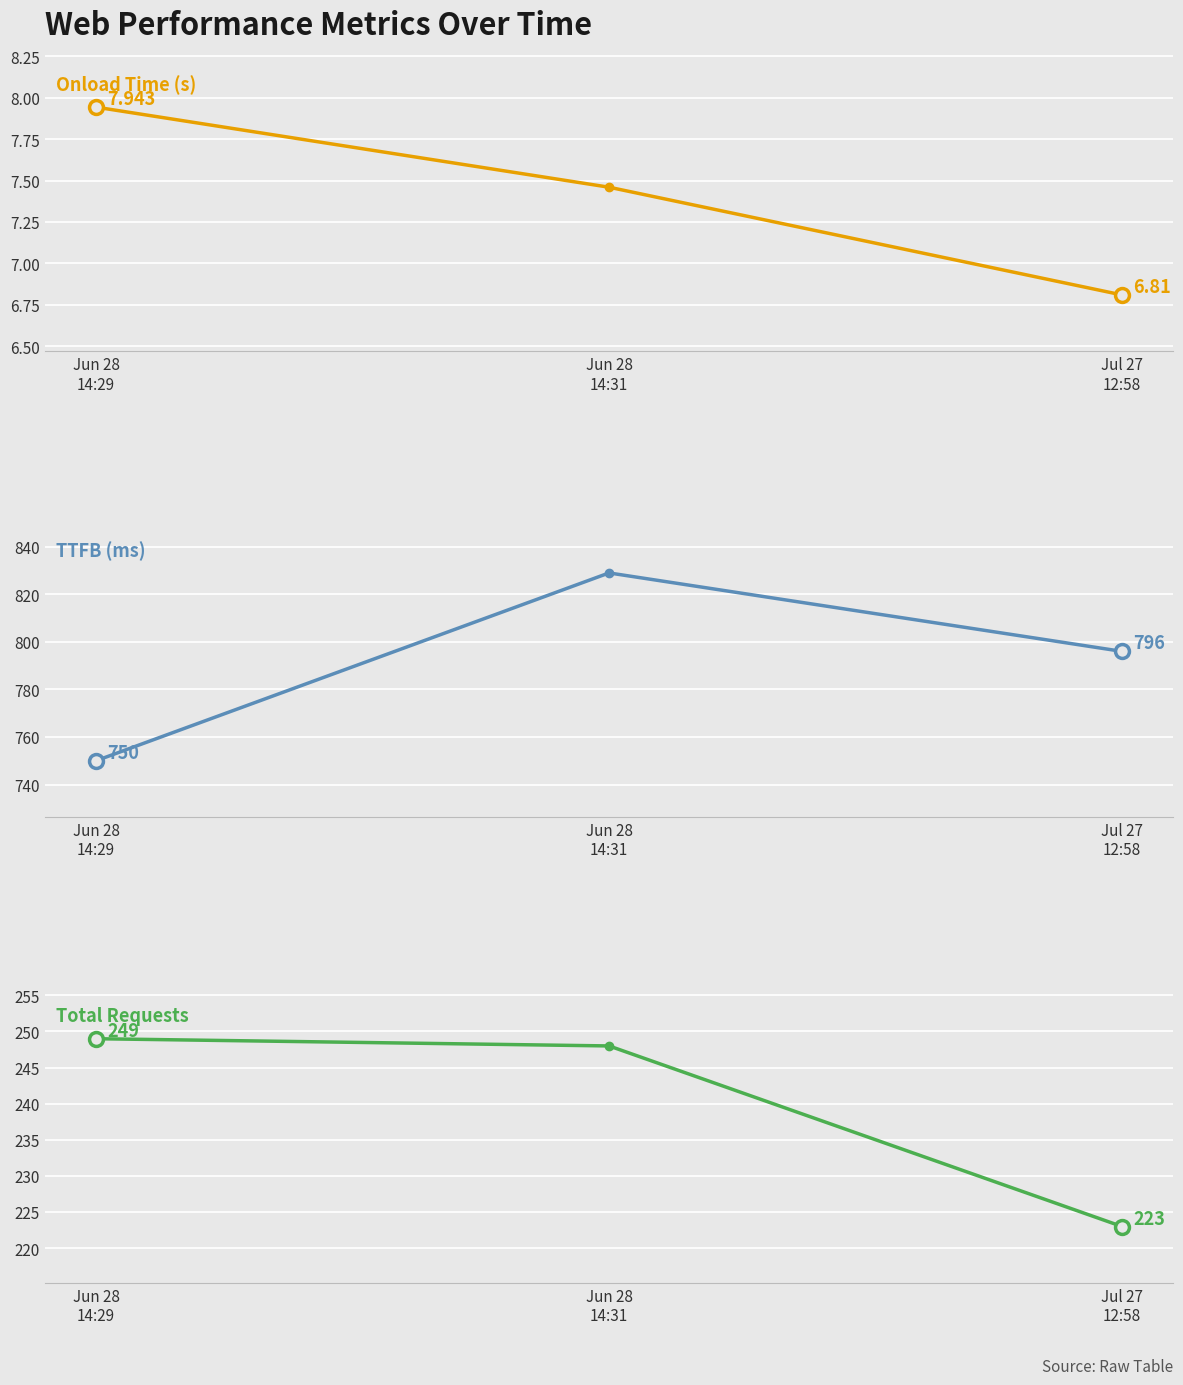

What position from the left is Jul 27
12:58?

3